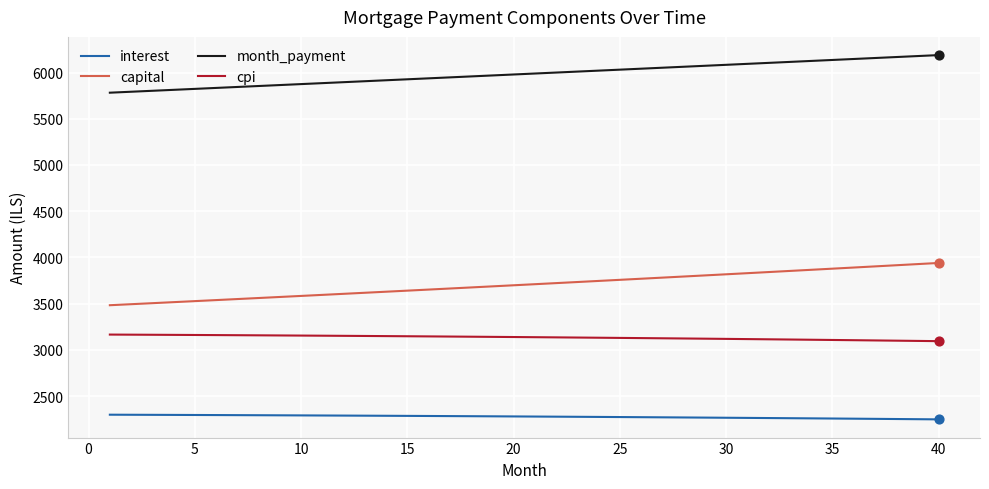

True or false: cpi and month_payment cross at least once.

False